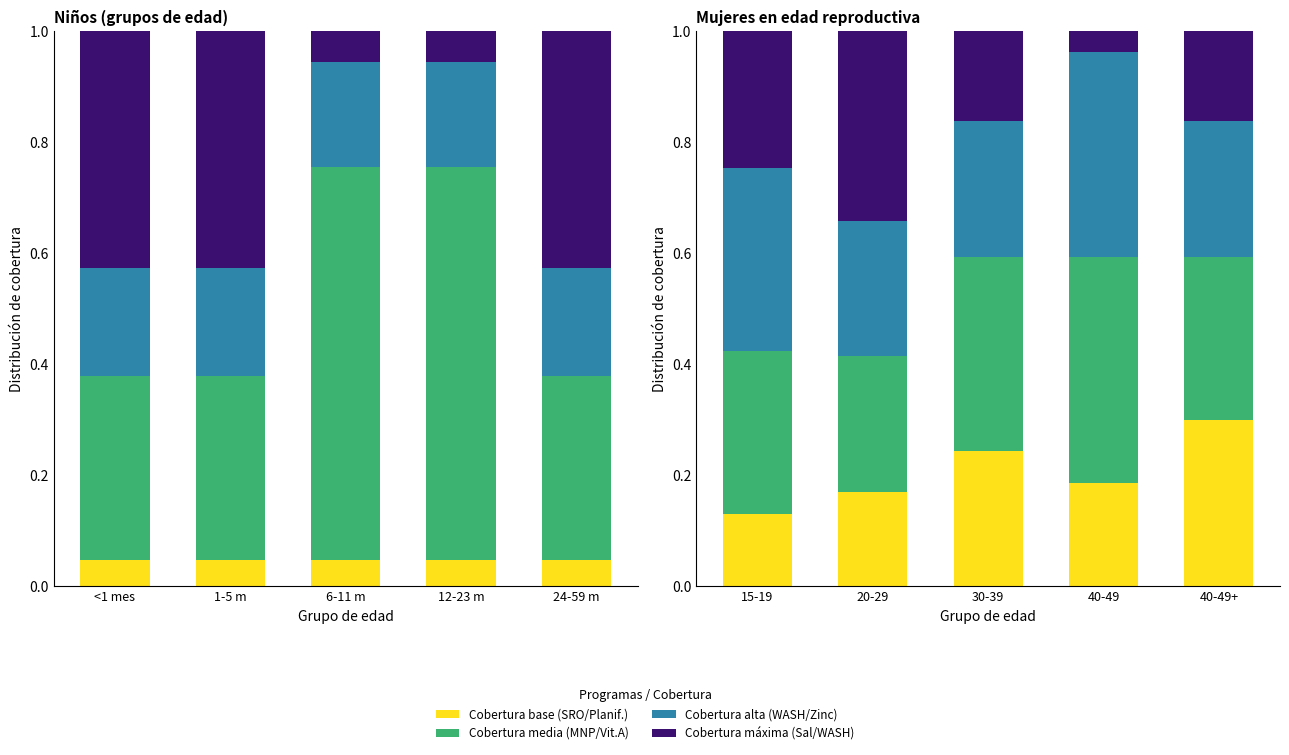

Which series has the largest total across all categories?

Cobertura media (MNP/Vit.A)